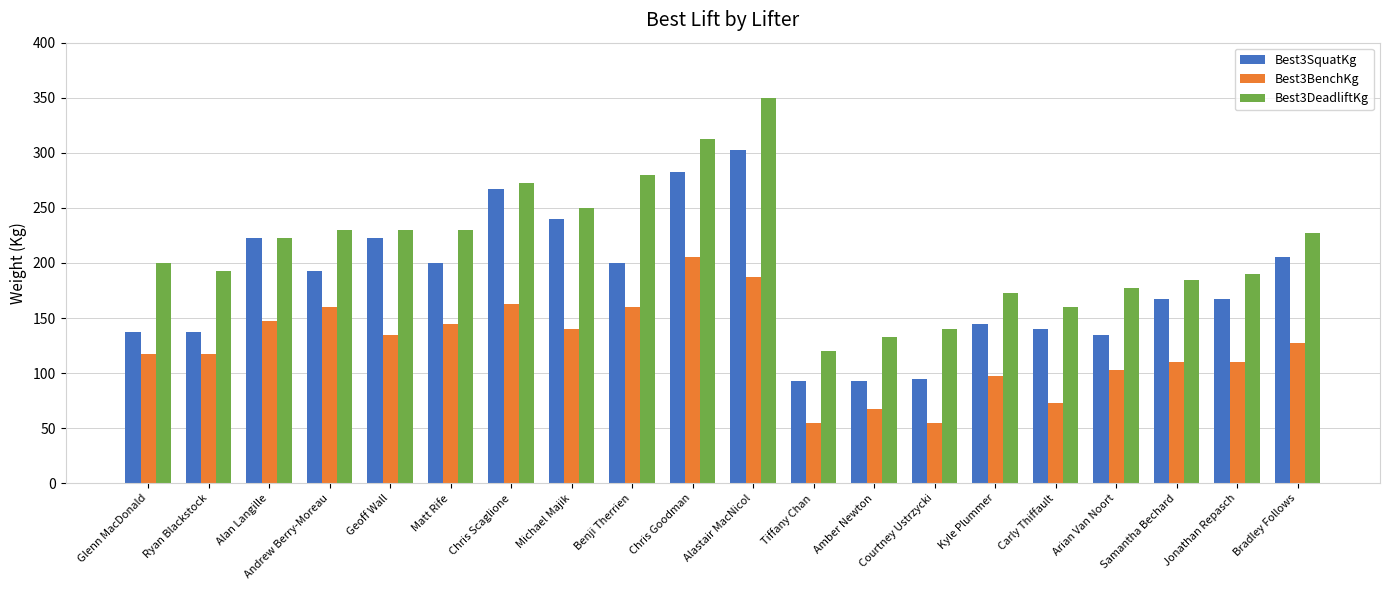

What is the average value of the Best3DeadliftKg series?

213.8